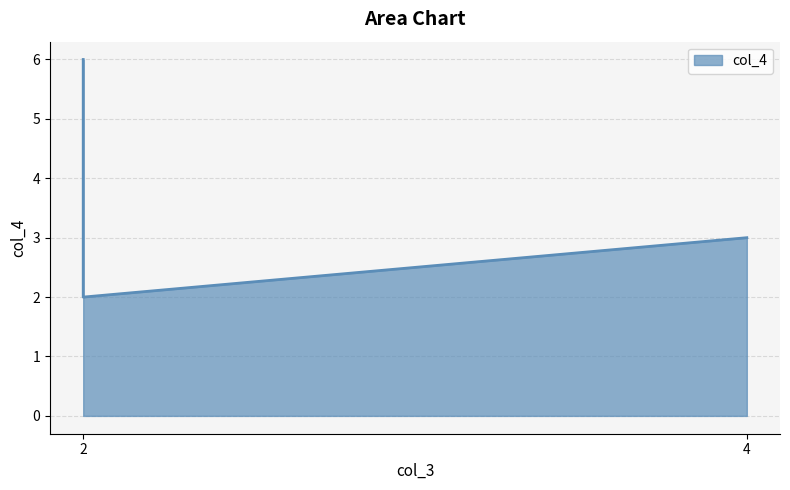

How many lines are shown in the chart?

1